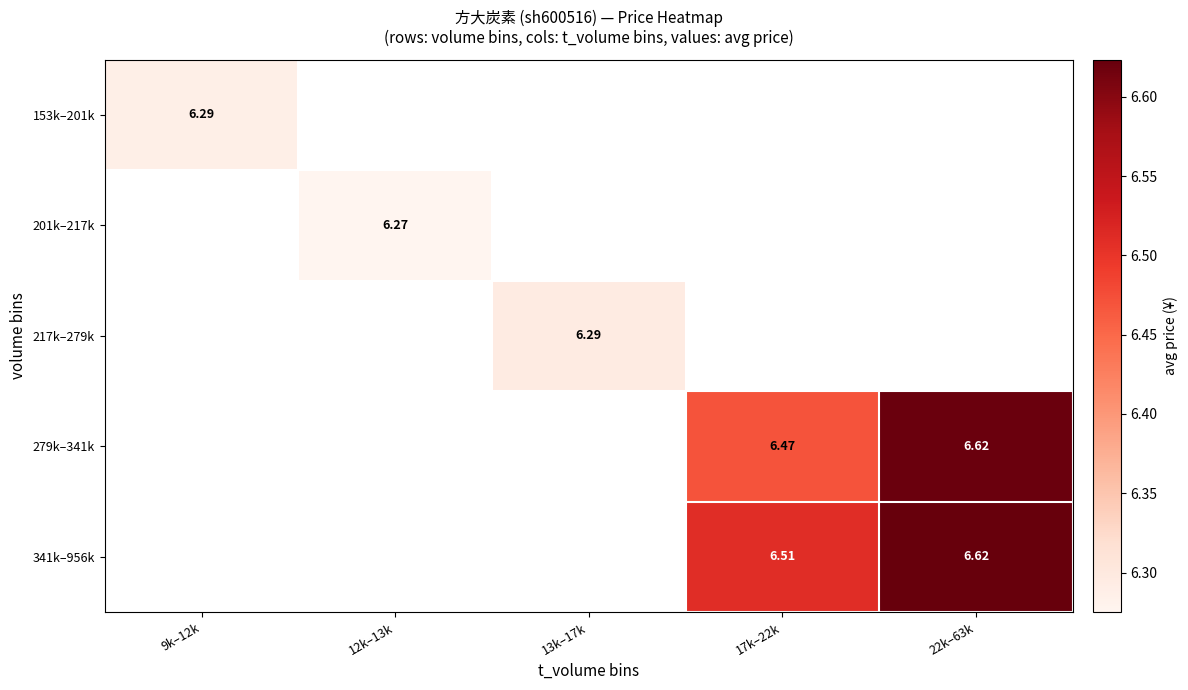

Is the value of 341k–956k at 22k–63k greater than the value of 201k–217k at 12k–13k?

Yes